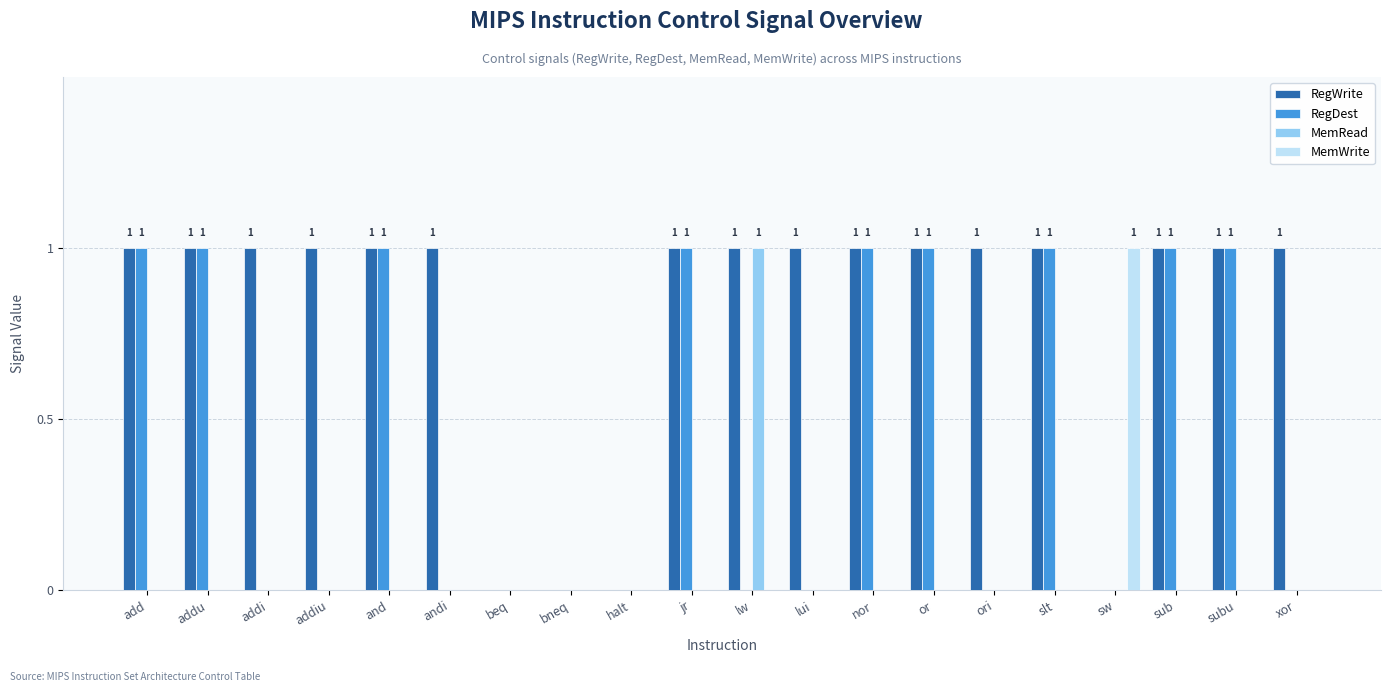

What are all the series names shown in the legend?

RegWrite, RegDest, MemRead, MemWrite